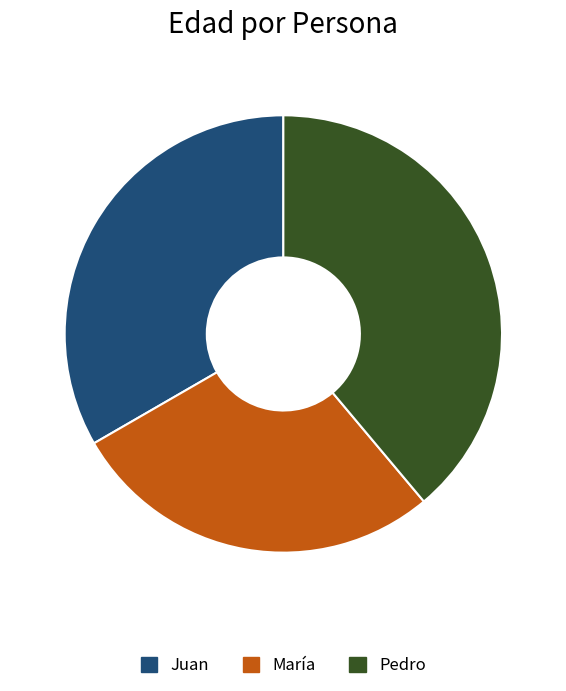

Is the sum of Pedro and María greater than half?

Yes